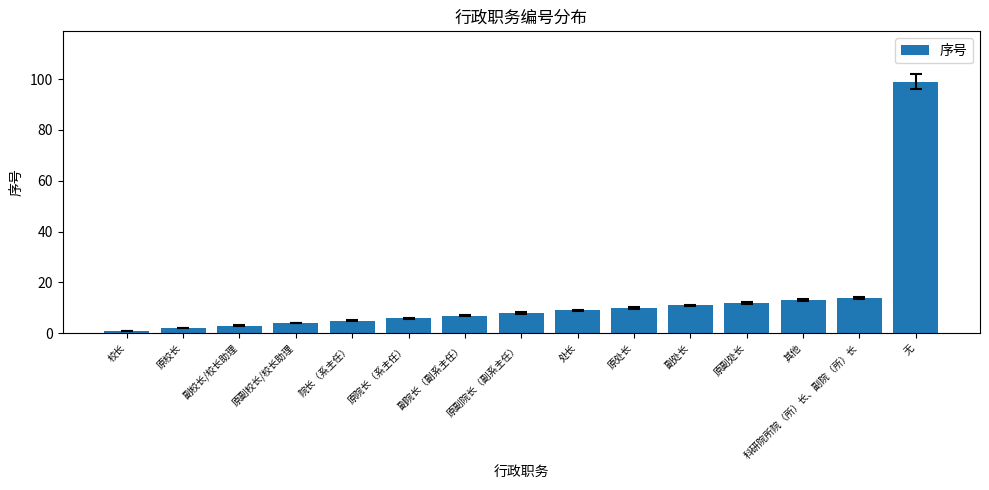

Reading left to right, extract all data points from this chart.

1	2	3	4	5	6	7	8	9	10	11	12	13	14	99